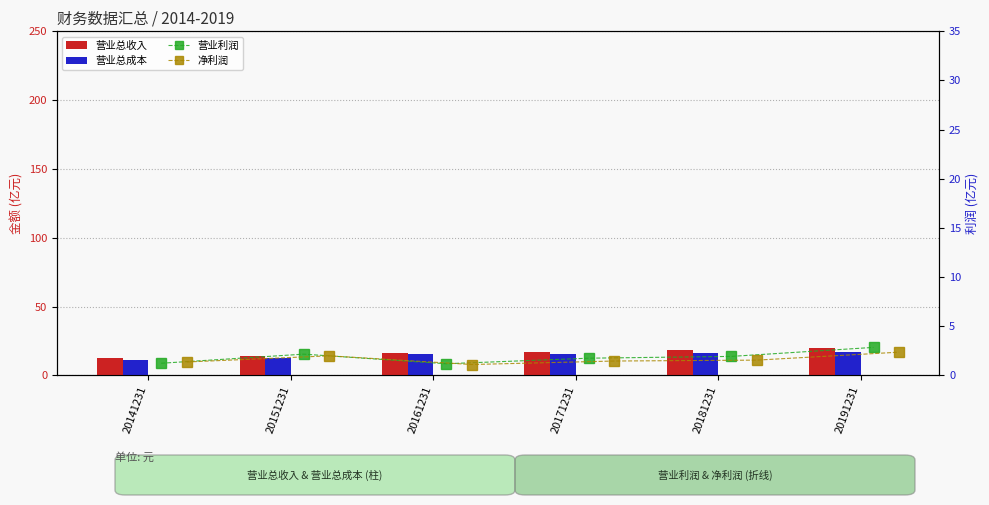

How many series are shown in this chart?

4